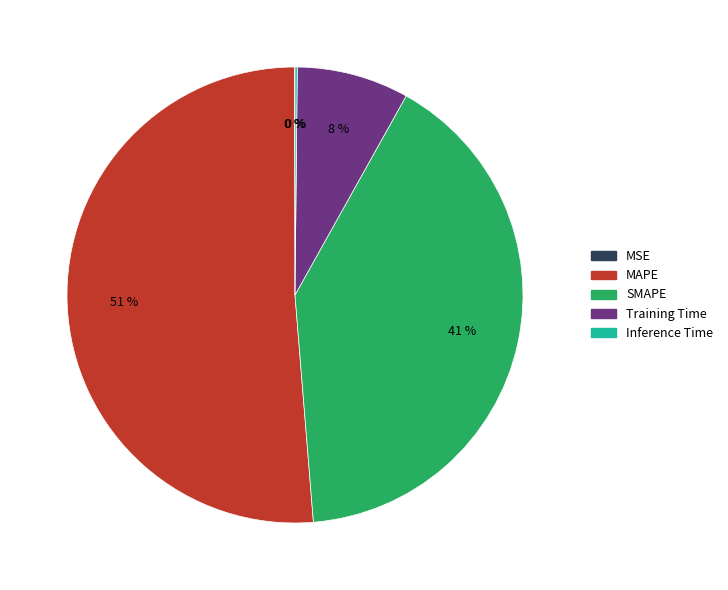

True or false: Training Time accounts for 8% of the total.

True